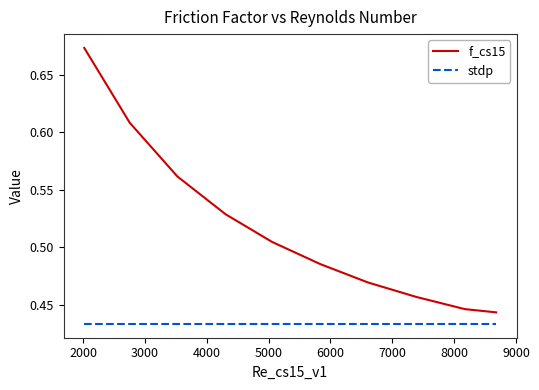

Rank the series by their average value, from lowest to highest.

stdp, f_cs15